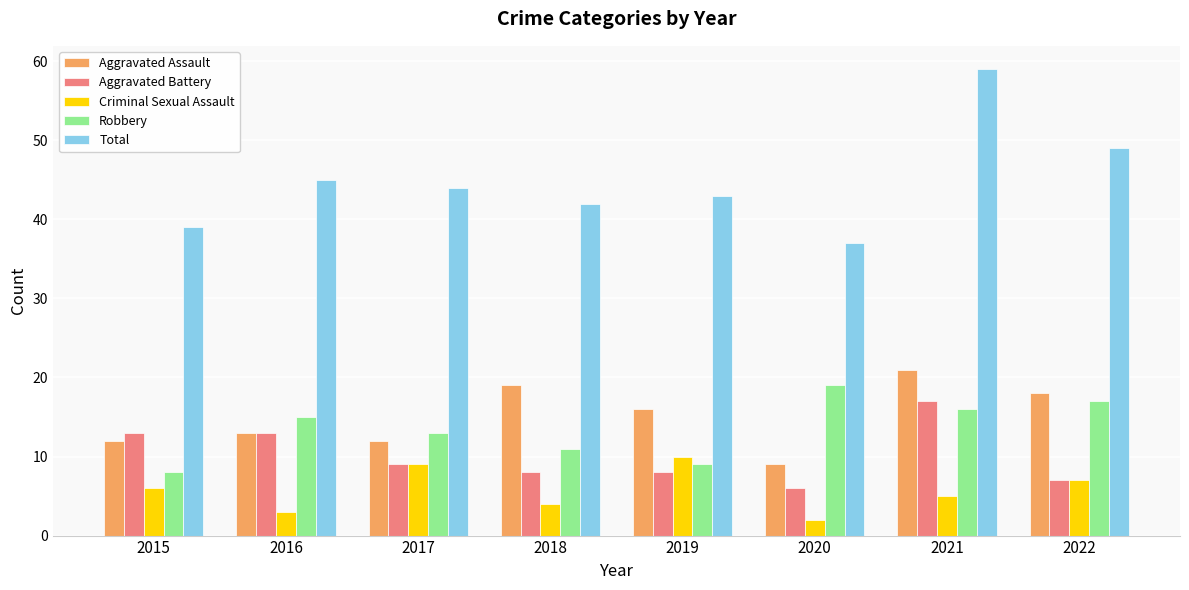

Which category has the lowest value in the Aggravated Assault series?

2020